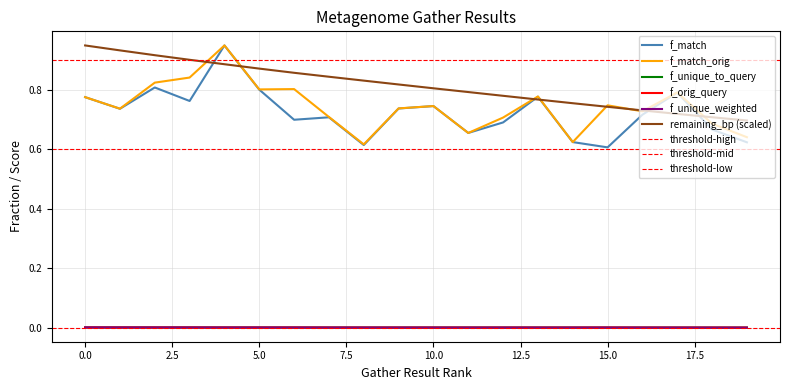

Which series has the widest spread of values?

f_match